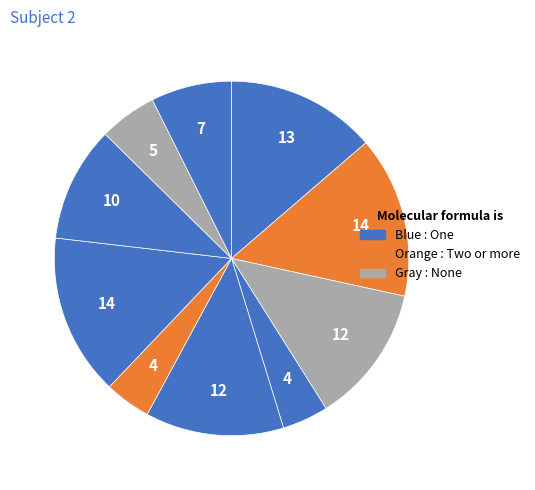

Count the number of slices in the pie.

10